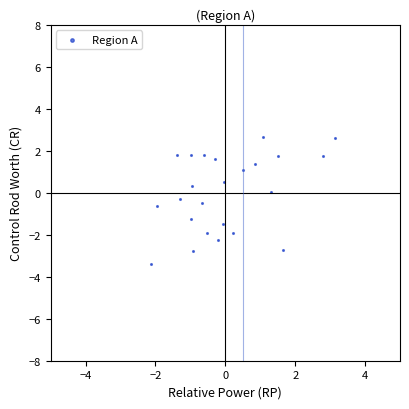

What is the range of X values (max minus min)?

5.3